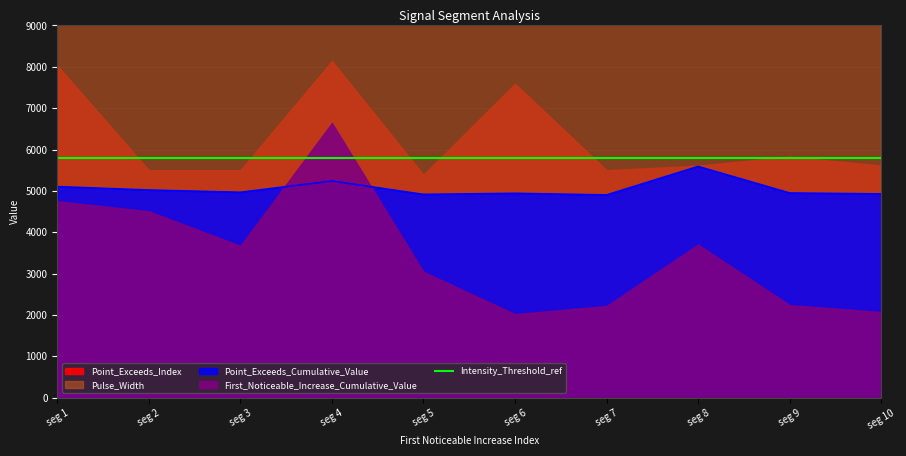

Is it true that Point_Exceeds_Cumulative_Value equals 6594.3 at seg 6?

False